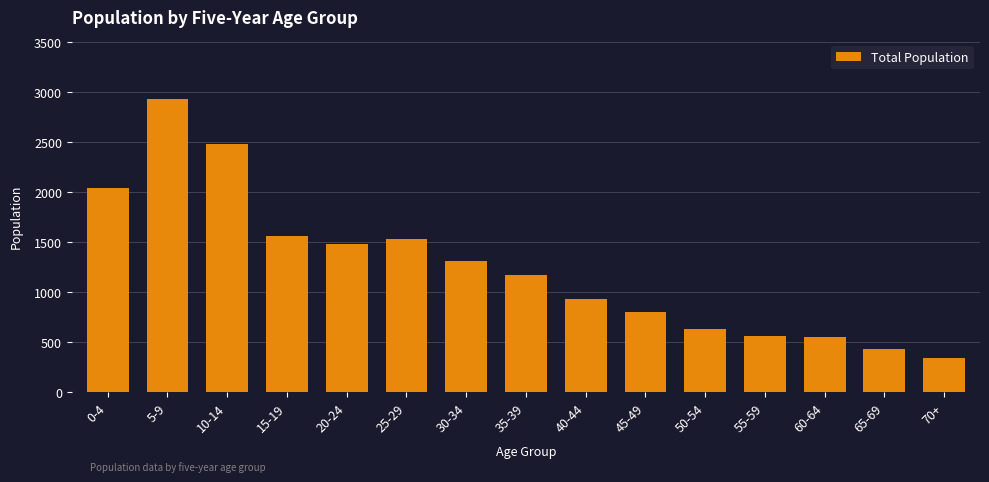

Which label corresponds to the smallest value in the chart?

70+